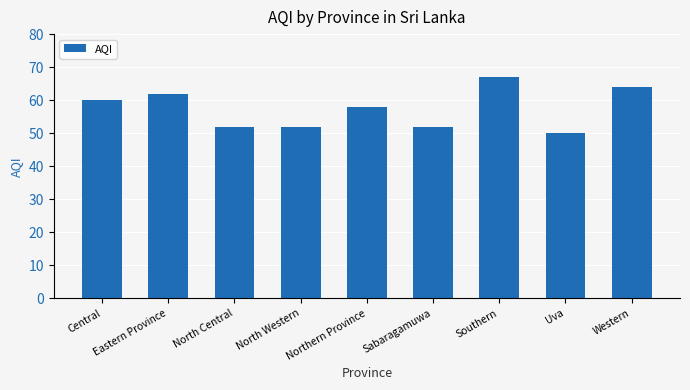

What is the difference between the values at Northern Province and Central?

2